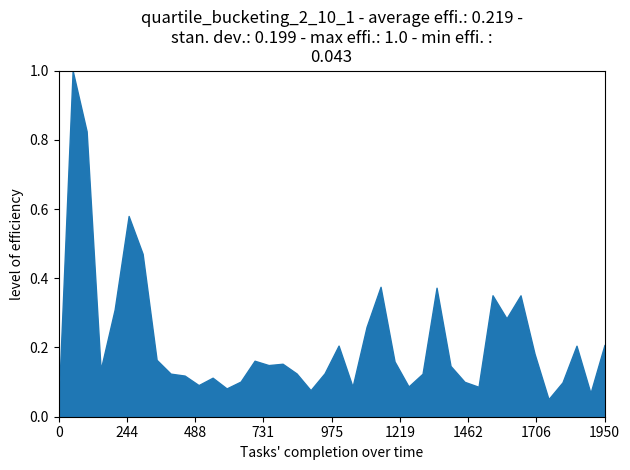

What is the maximum value shown in the chart?

1.0